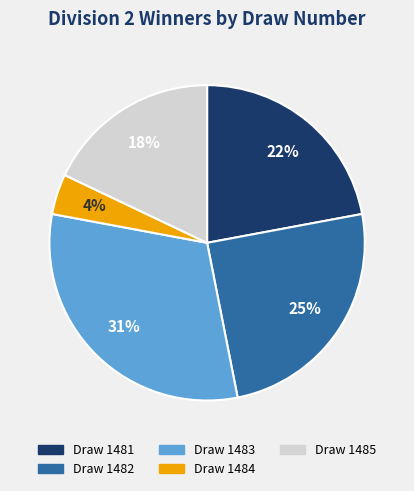

Count the number of slices in the pie.

5